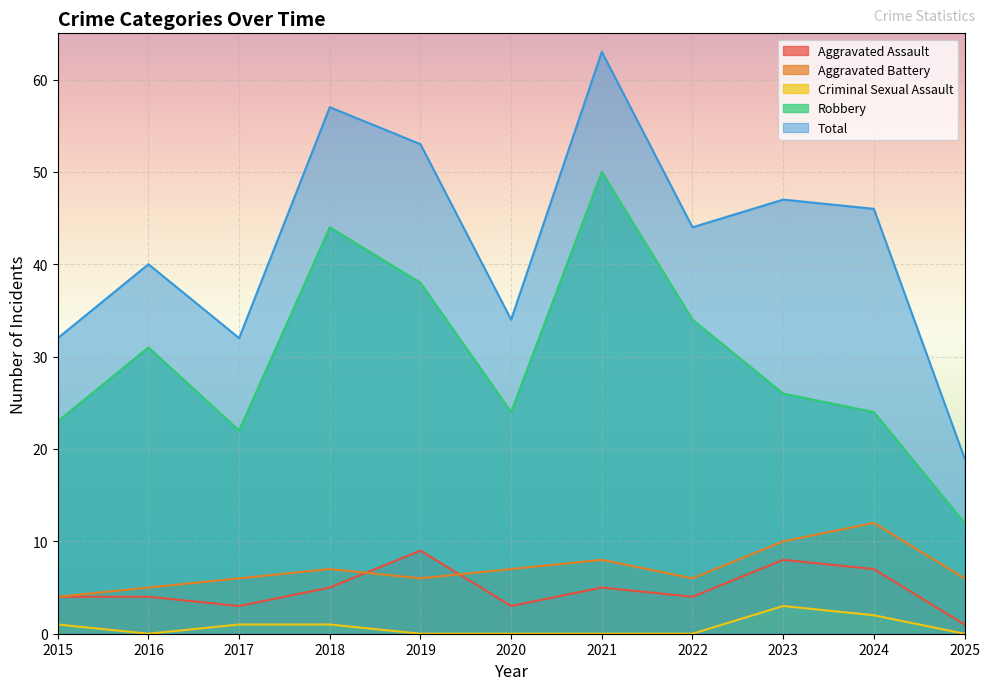

What are all the series names shown in the legend?

Aggravated Assault, Aggravated Battery, Criminal Sexual Assault, Robbery, Total